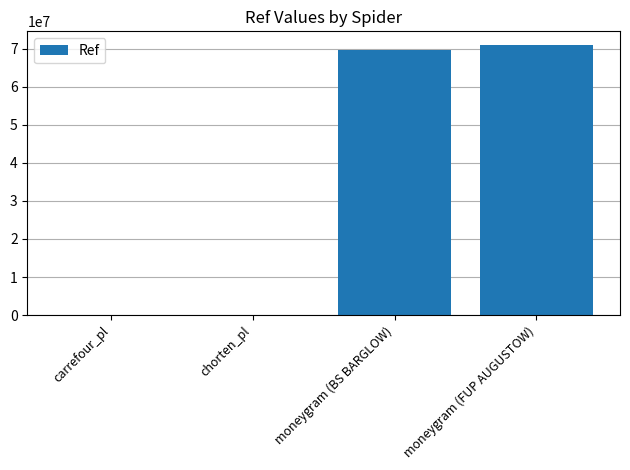

What is the sum of all values?

140467130